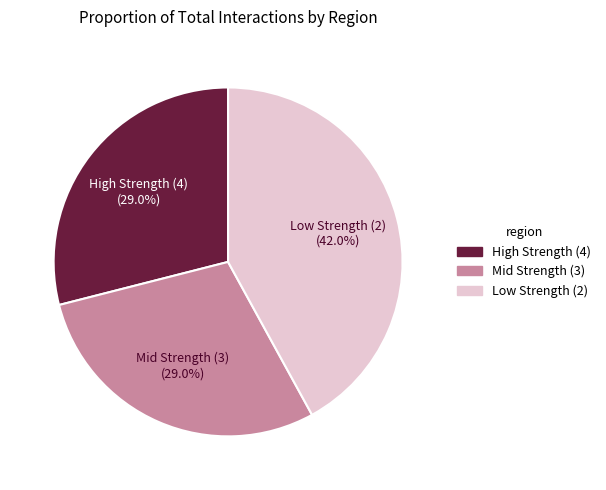

Approximately how many times larger is the value at Low Strength (2) compared to High Strength (4)?

1.4